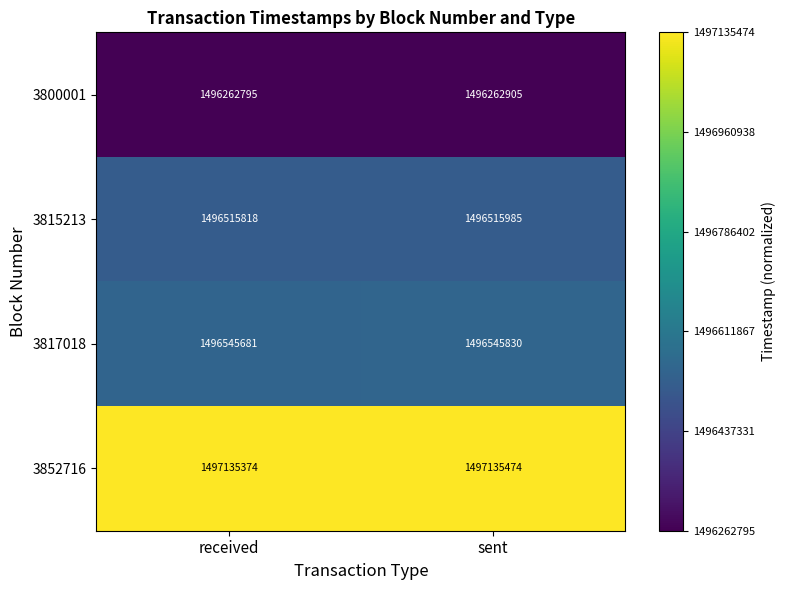

What is the difference between the 3852716 values at sent and received?

100